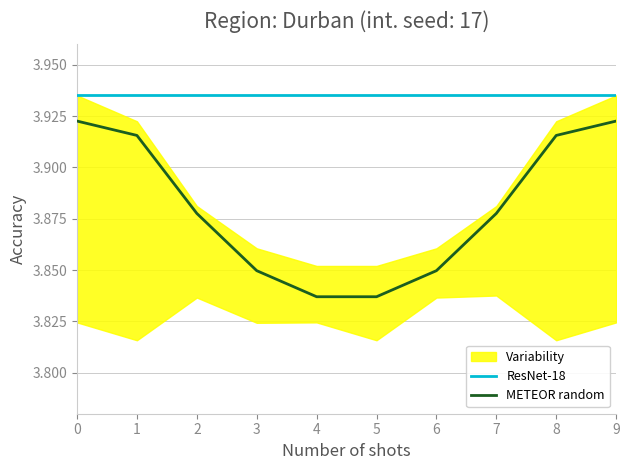

Which has a higher value, 6 or 1?

6